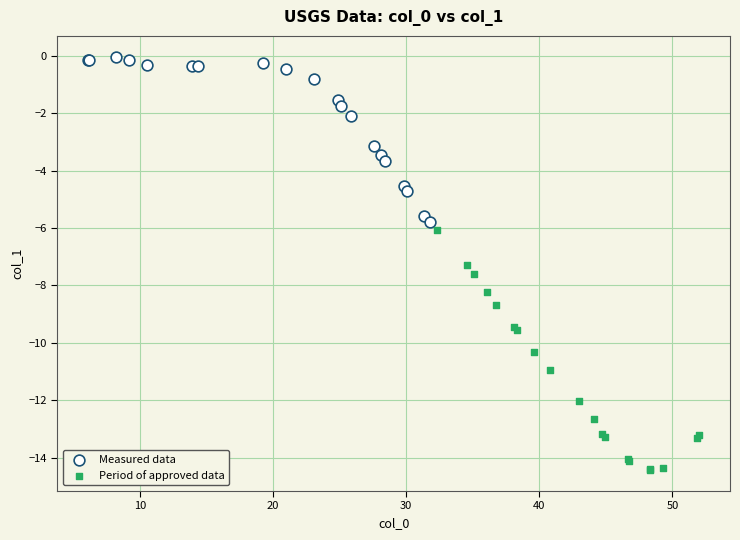

Which series has the largest Y range (max minus min)?

Period of approved data